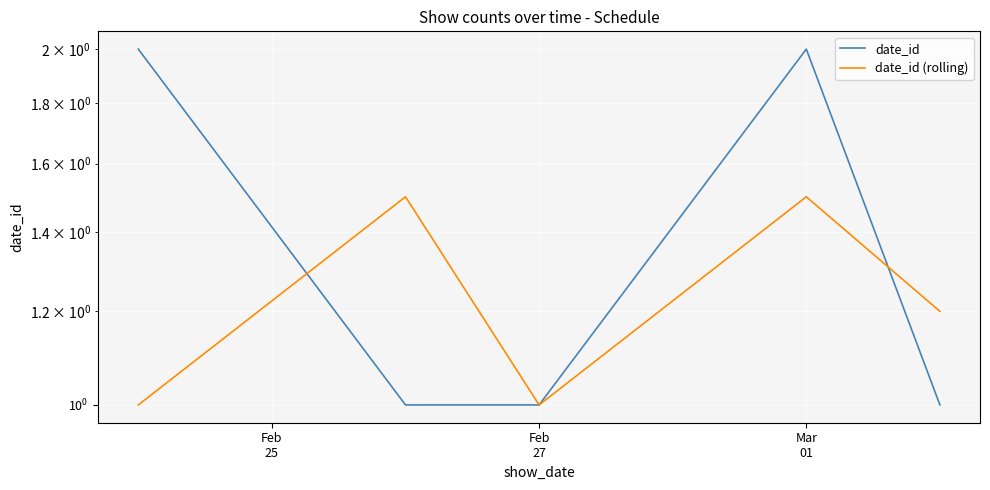

At how many categories does at least one series exceed 1?

4